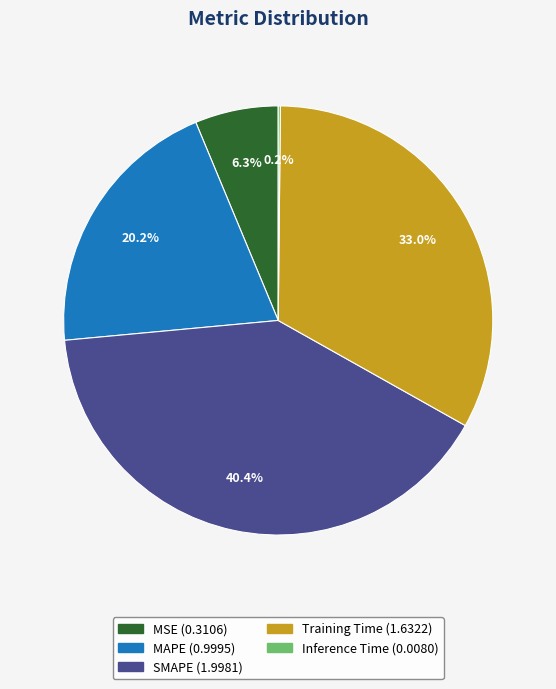

How much of the chart is everything except MSE?

93.7%